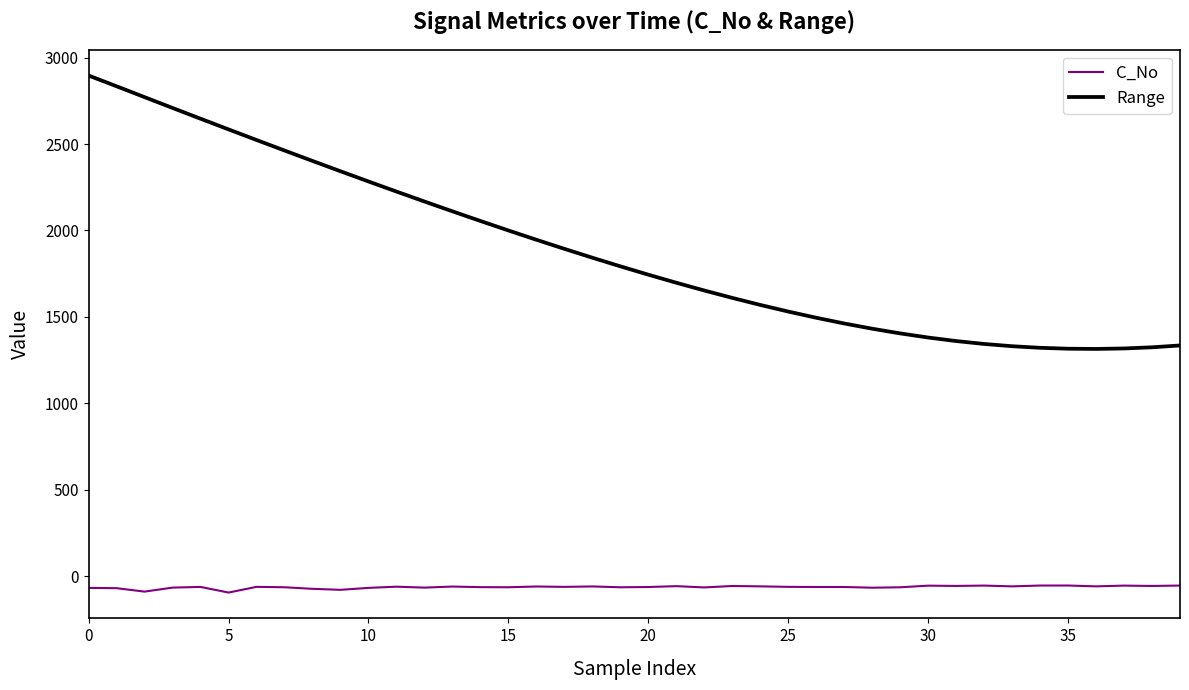

Which series has the largest total across all categories?

Range